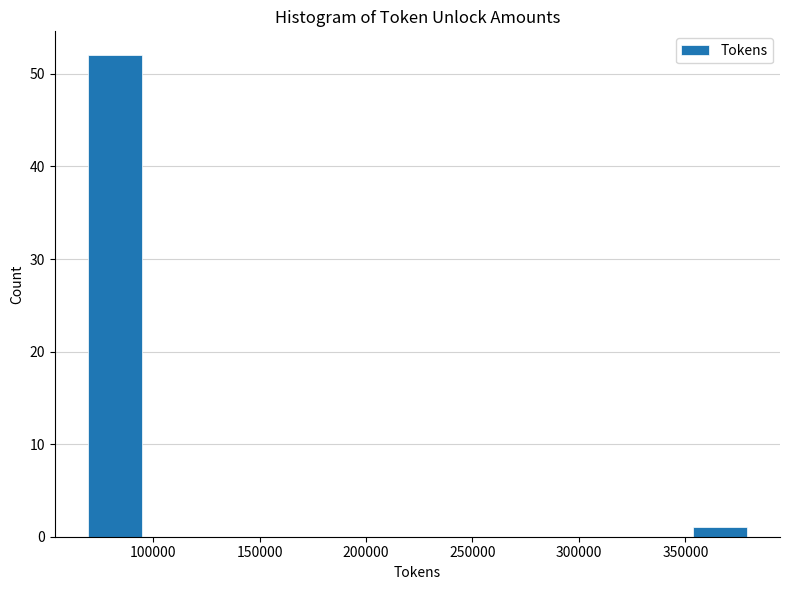

How tall is the bar that spans 350000 to 380000 on the x-axis? Neither the bar edges nor the heights are printed on the chart, so give them approximately, as read against the axes.

1